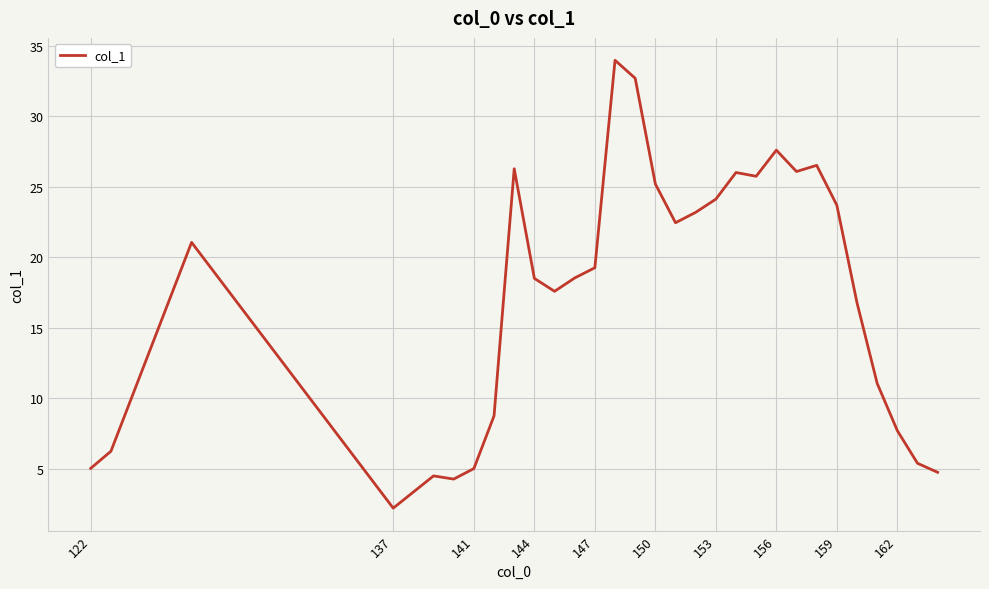

What is the difference between the maximum and minimum values?

31.8